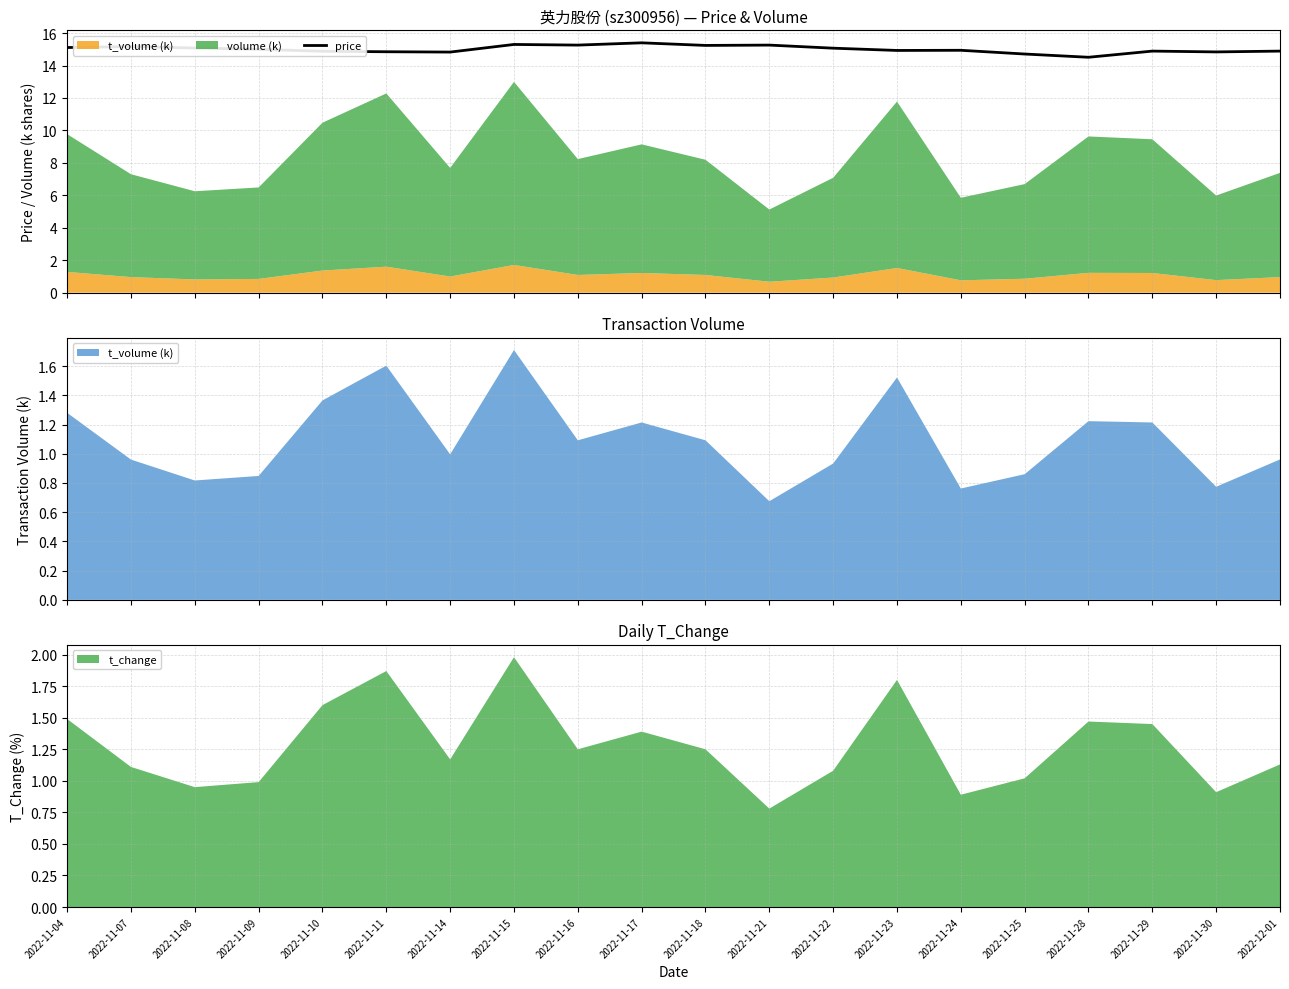

True or false: the data shows 10.1 at 2022-11-15.

False